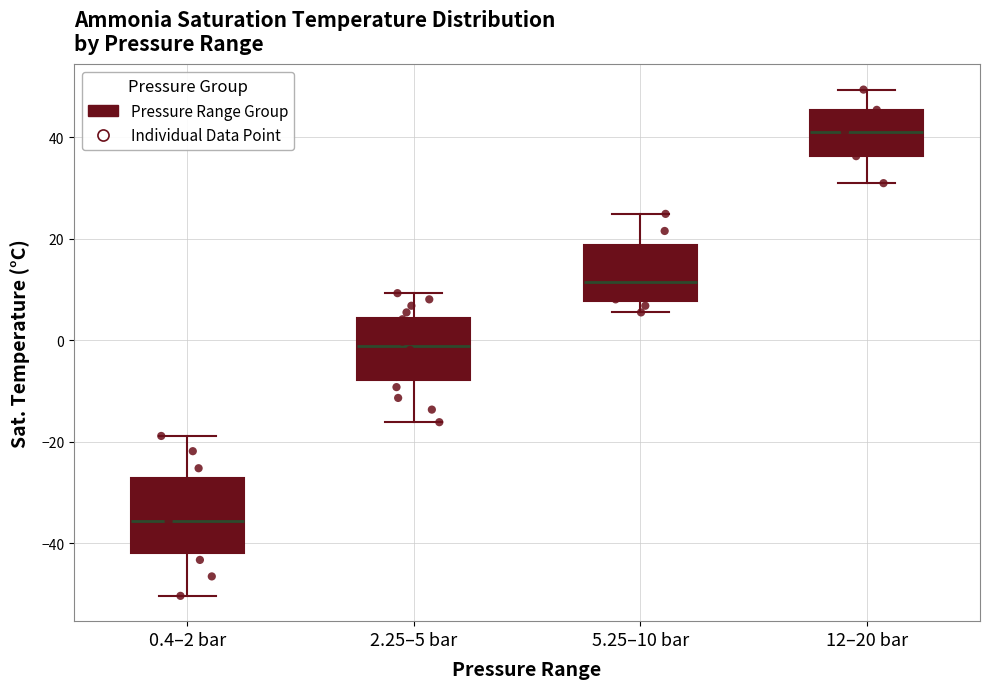

Which box has the highest median line?

12–20 bar